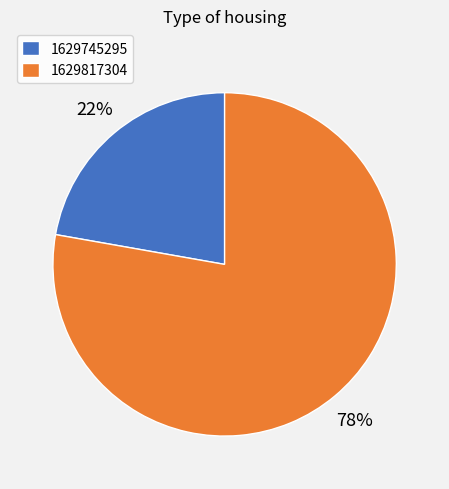

How many segments does this pie chart have?

2